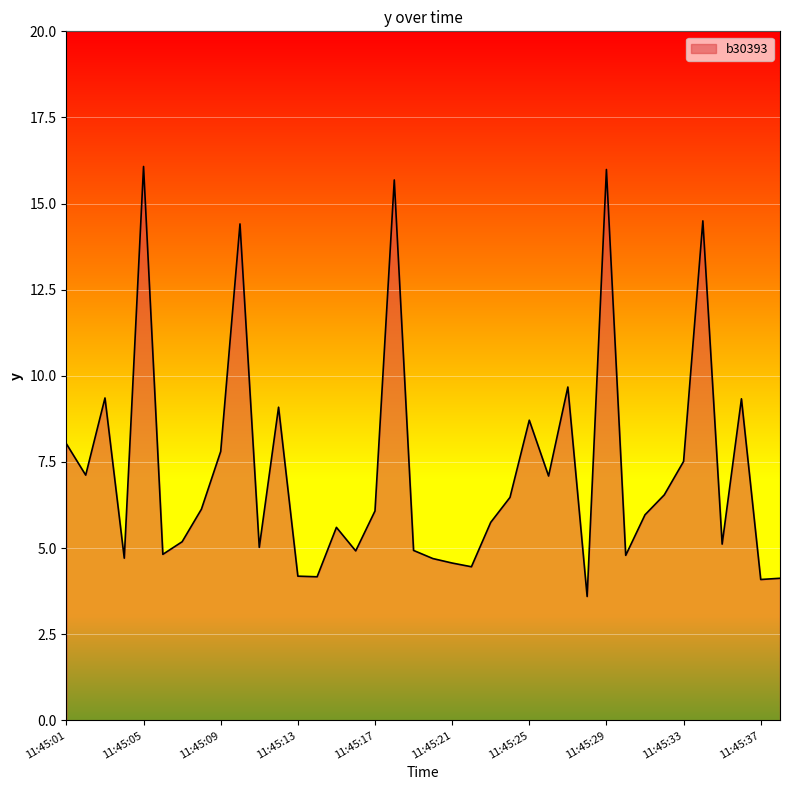

What is the smallest value displayed?

3.6